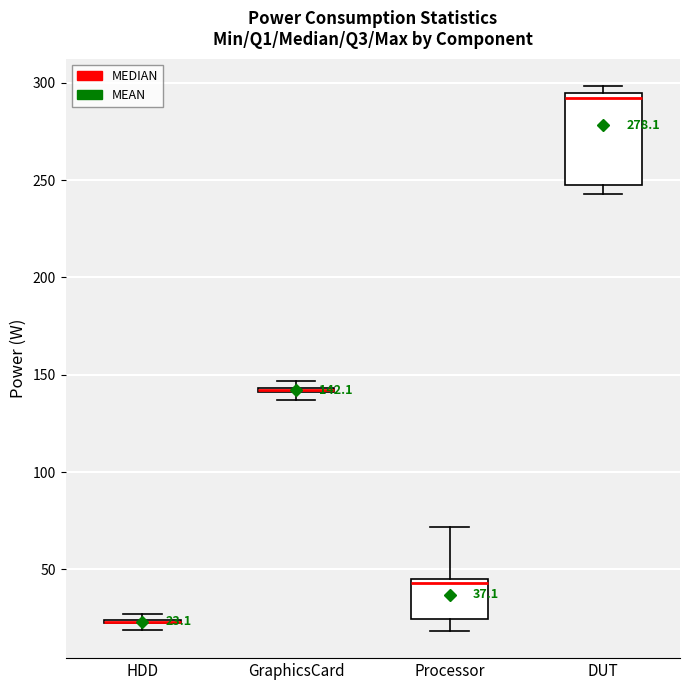

Comparing the boxes themselves (not the whiskers), which one is the tallest?

DUT